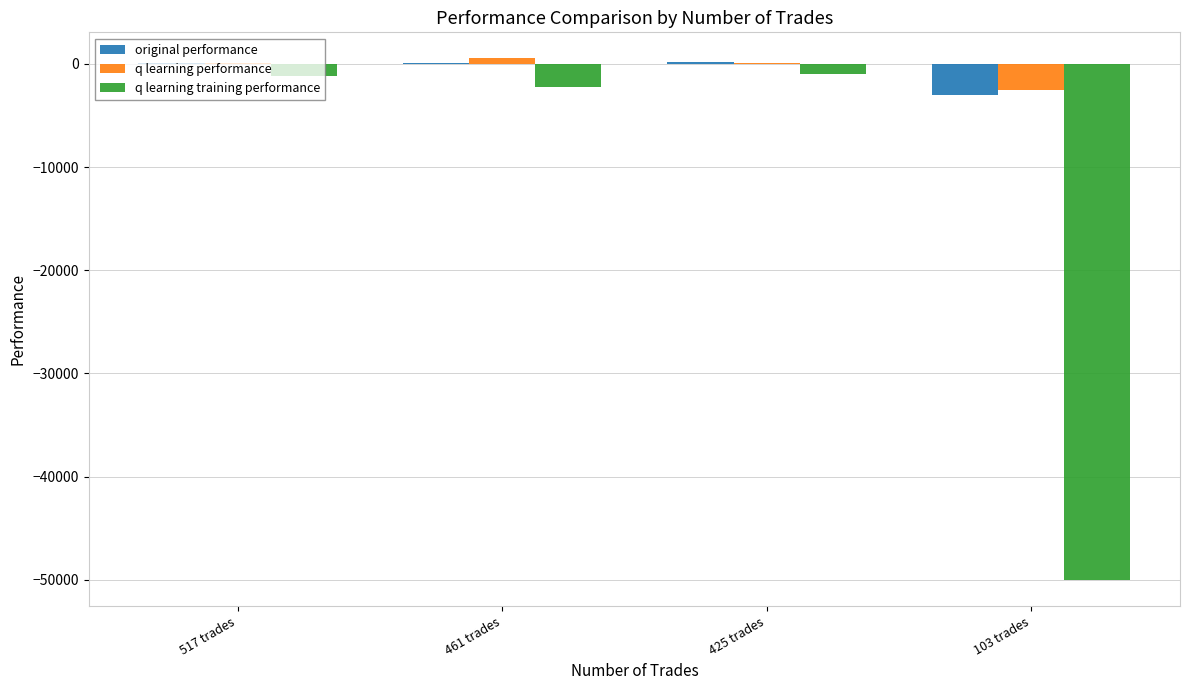

Is the value of q learning performance at 103 trades greater than the value of original performance at 461 trades?

No